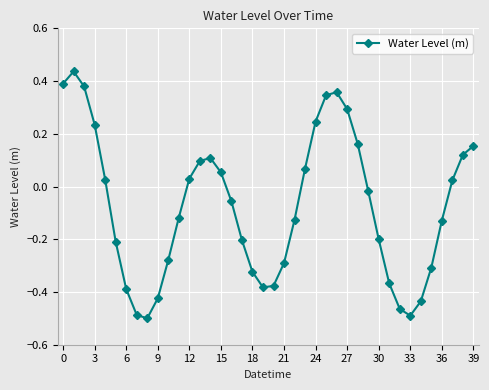

What is the sum of all values?

-3.0